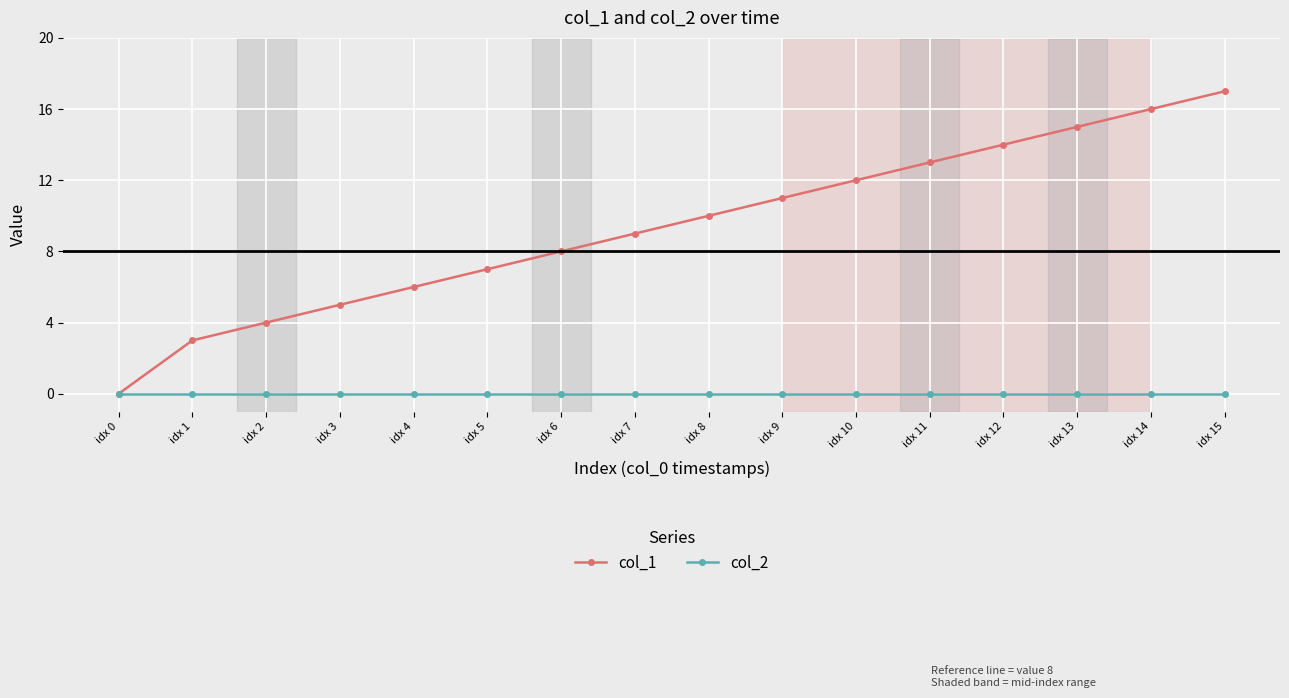

Which series has the largest total across all categories?

col_1